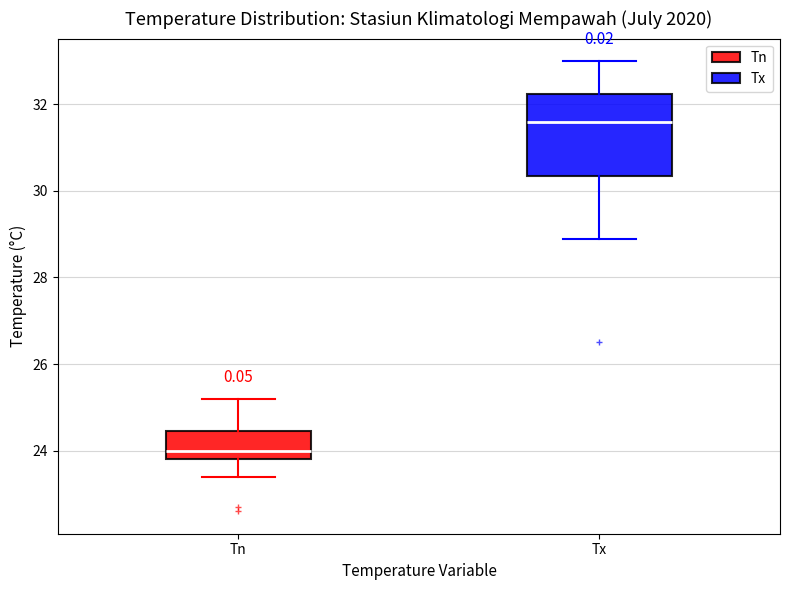

Which box is the tallest, from its lower edge to its upper edge?

Tx